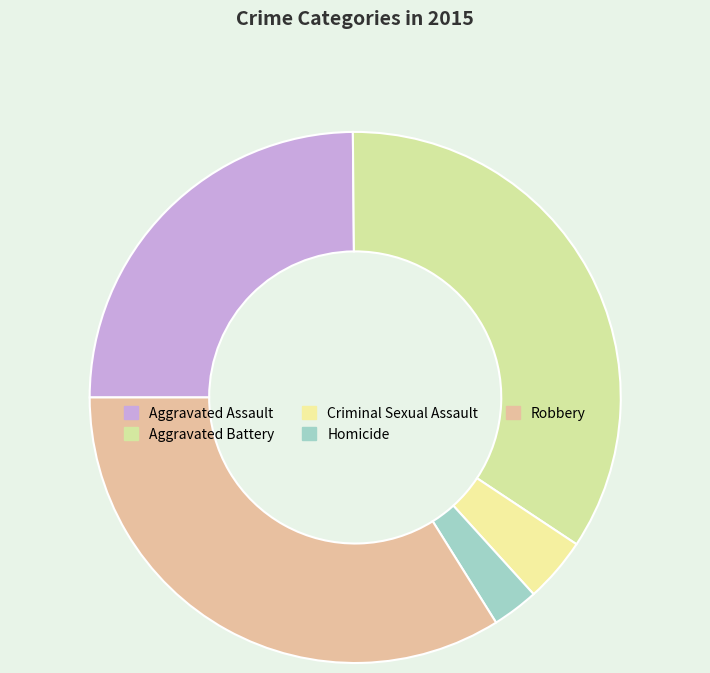

Count the number of slices in the pie.

5